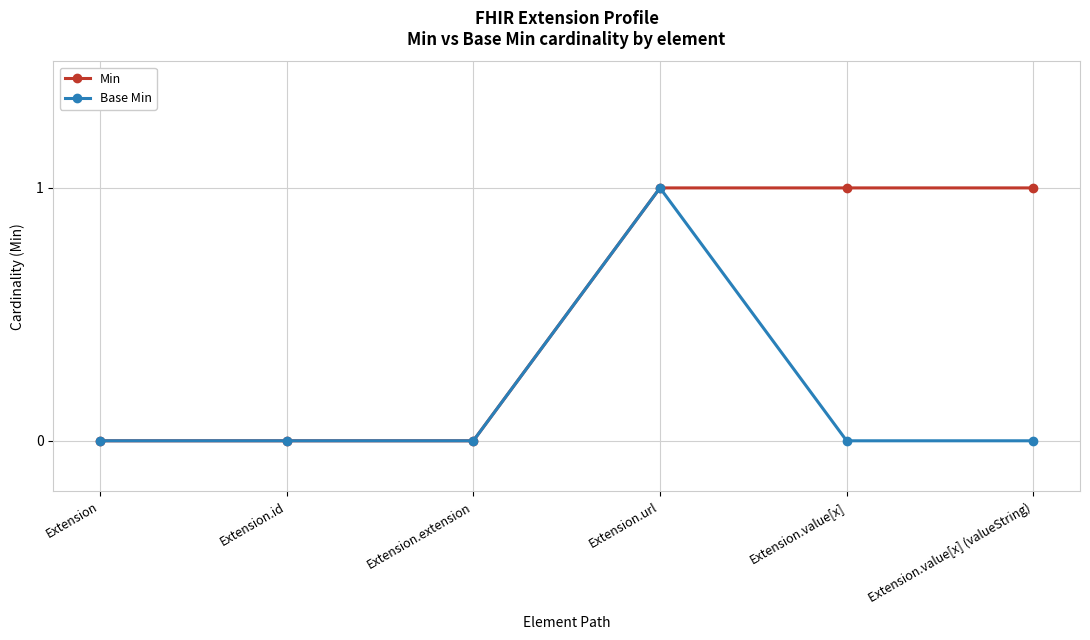

Rank the series by their average value, from lowest to highest.

Base Min, Min